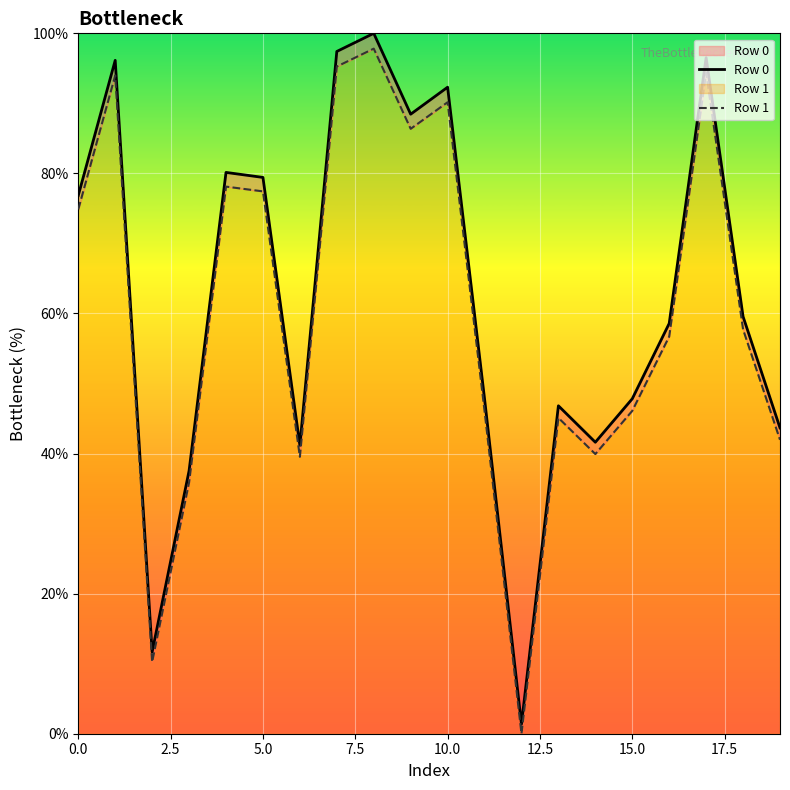

Reading left to right, what are all the values shown in this chart?

Row 0: 76.9	96.1	11.7	37.5	80.1	79.4	41.2	97.4	100.0	88.5	92.3	47.8	1.4	46.8	41.6	47.8	58.6	96.5	59.6	43.7
Row 1: 74.9	94.0	10.2	35.9	78.1	77.4	39.5	95.3	97.8	86.4	90.2	46.1	0.0	45.1	39.9	46.1	56.7	94.4	57.7	42.0